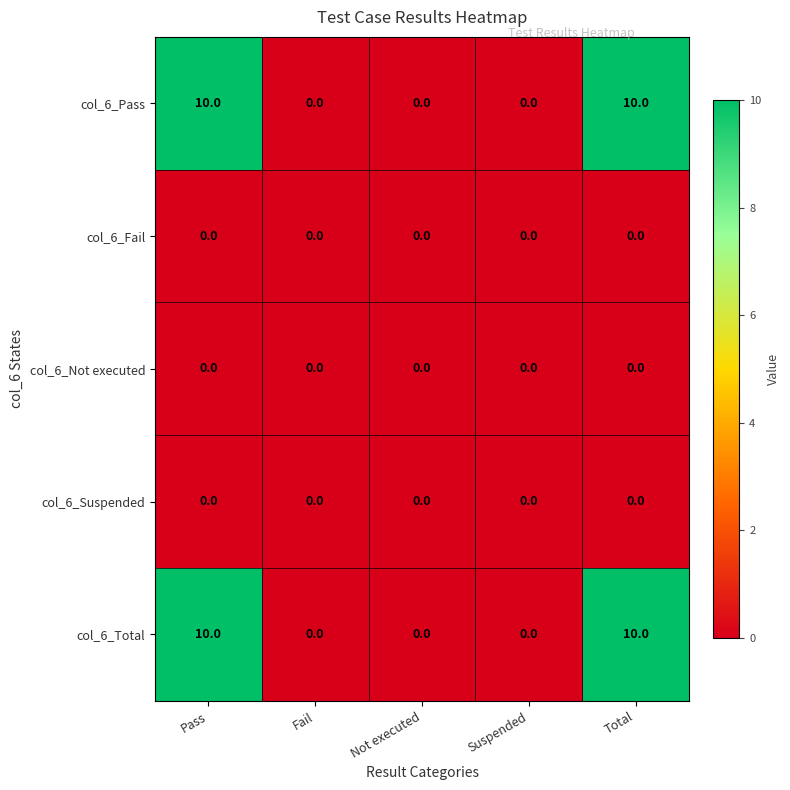

What is the total value across all series at Total?

20